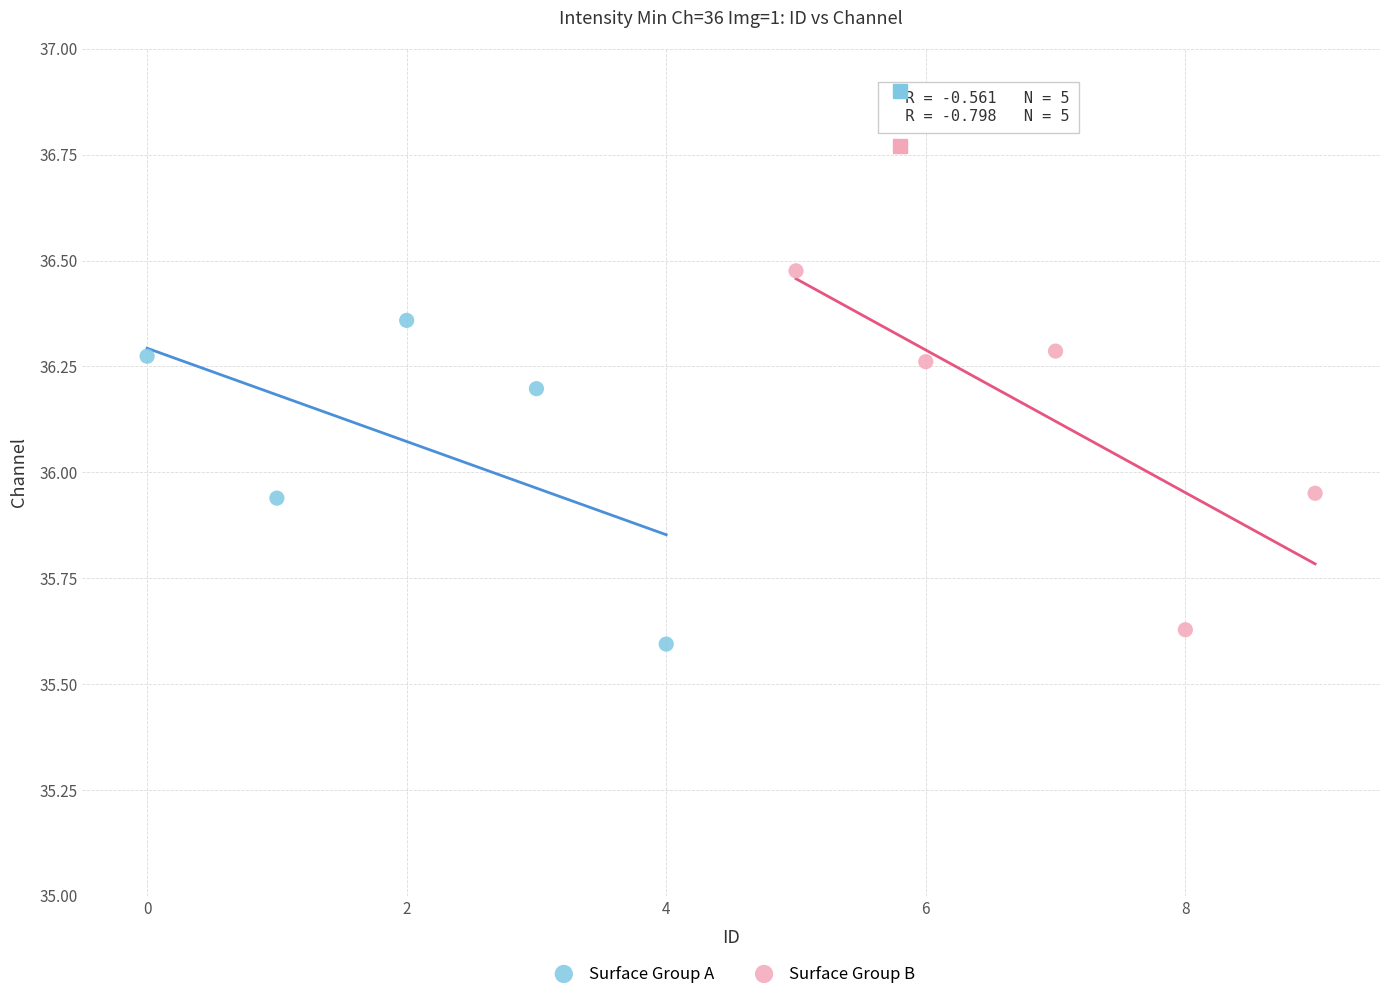

Which series reaches the maximum Y coordinate?

Surface Group B